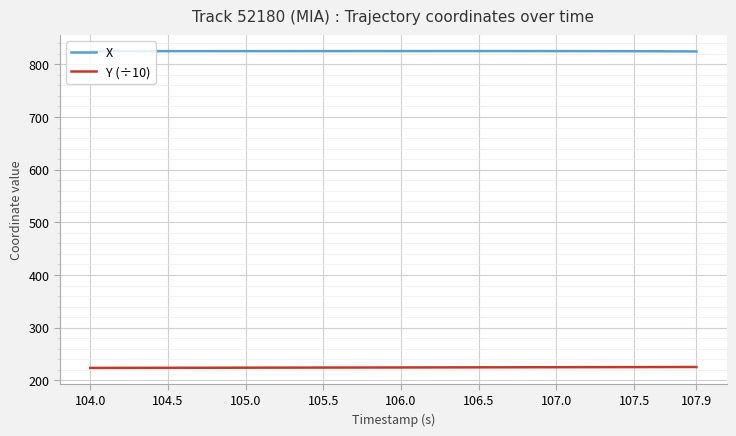

What is the greatest value displayed?

825.2